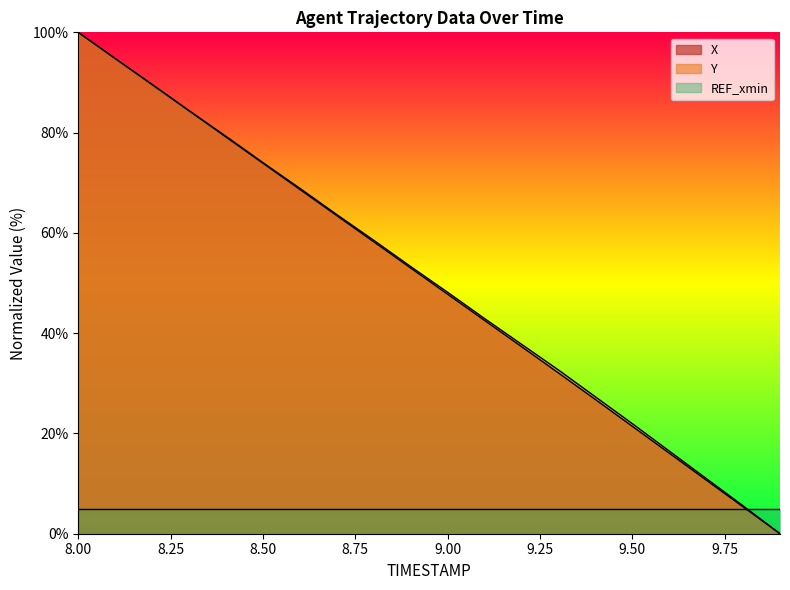

What are all the series names shown in the legend?

X, Y, REF_xmin